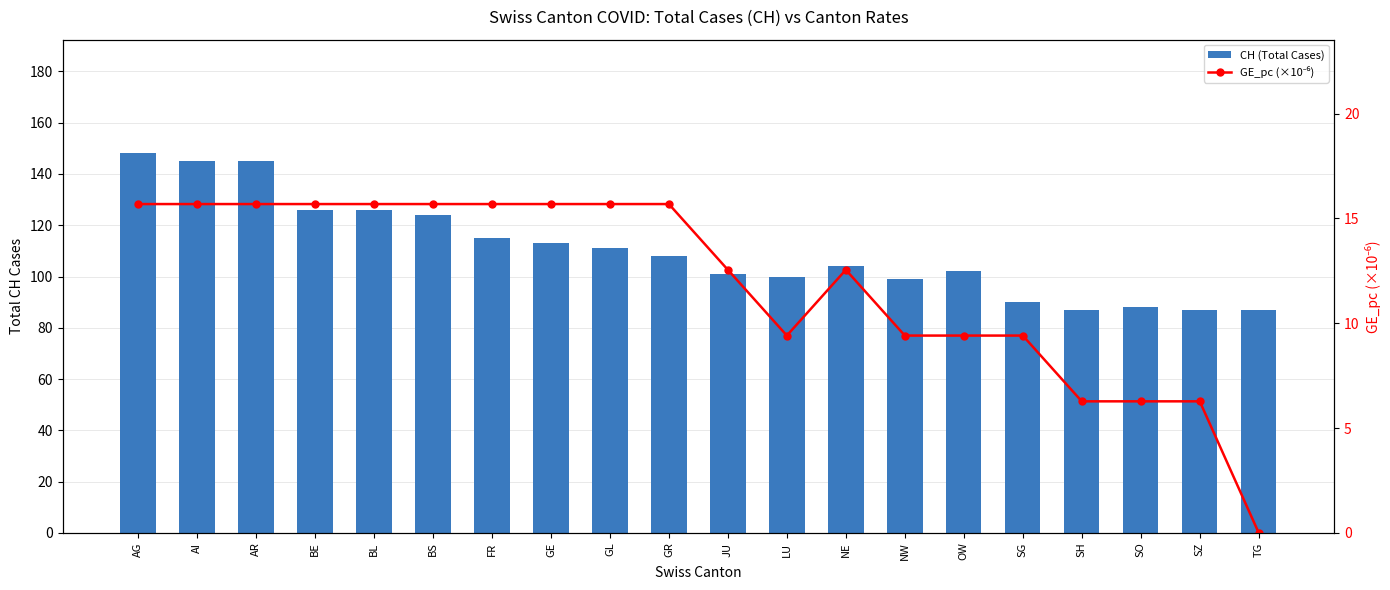

The value of GE_pc (×10⁻⁶) at GE is 15.7. True or false?

True